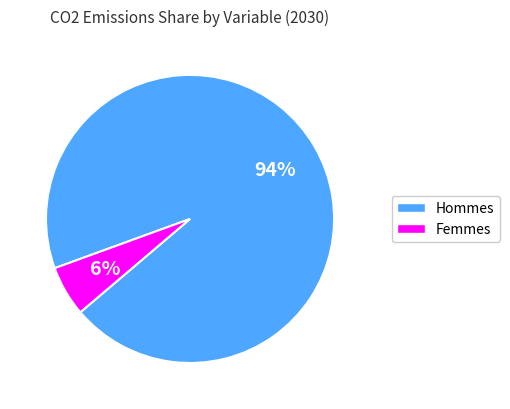

To the nearest percent, what is the average slice percentage?

50%